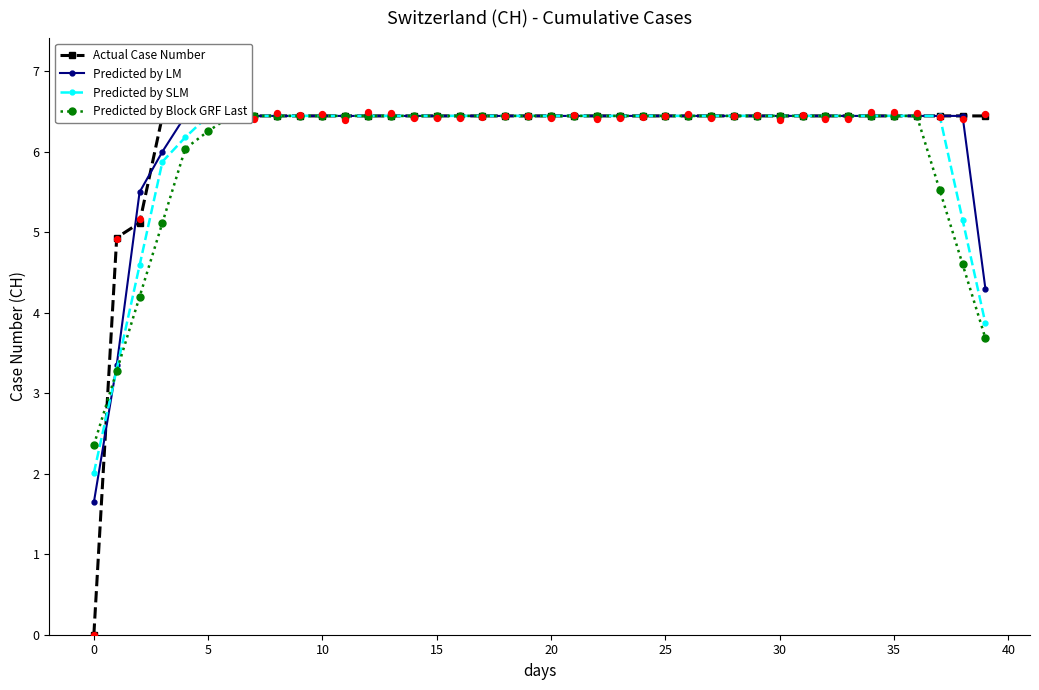

Which series contains the highest Y value?

Actual Case Number